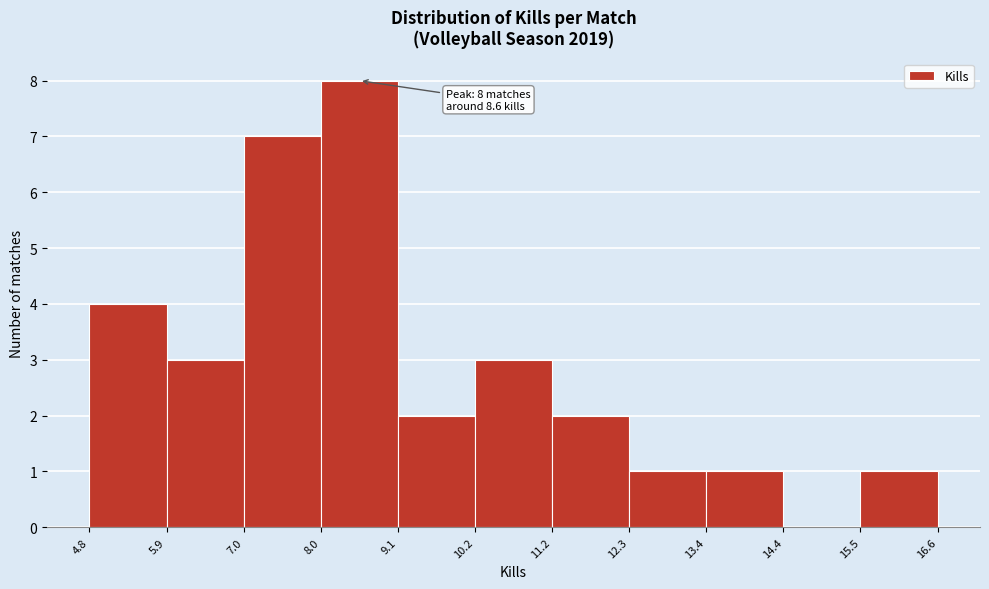

Over which range of the x-axis is the bar tallest?

8.0 to 9.1